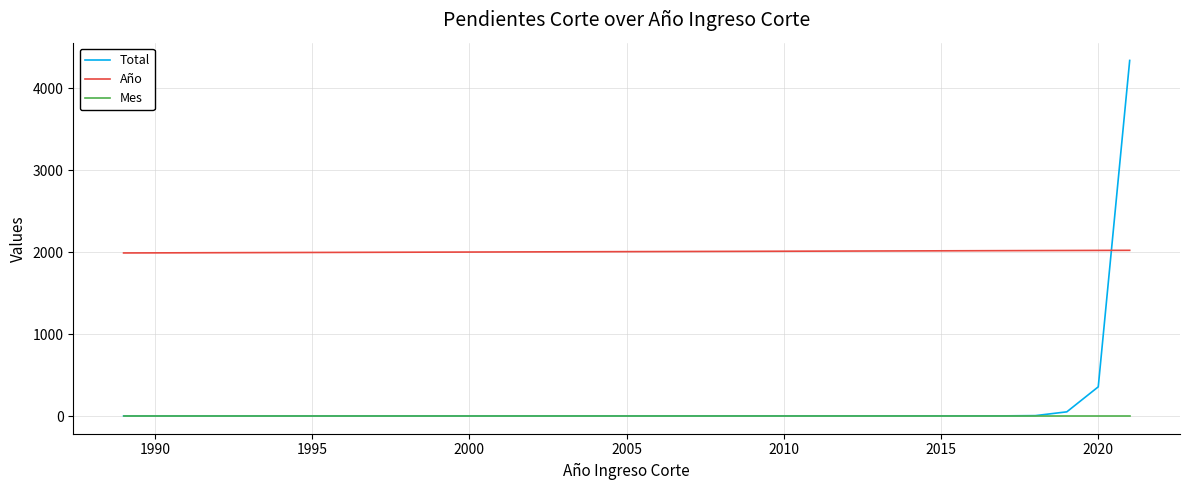

Which series has the widest spread of values?

Total